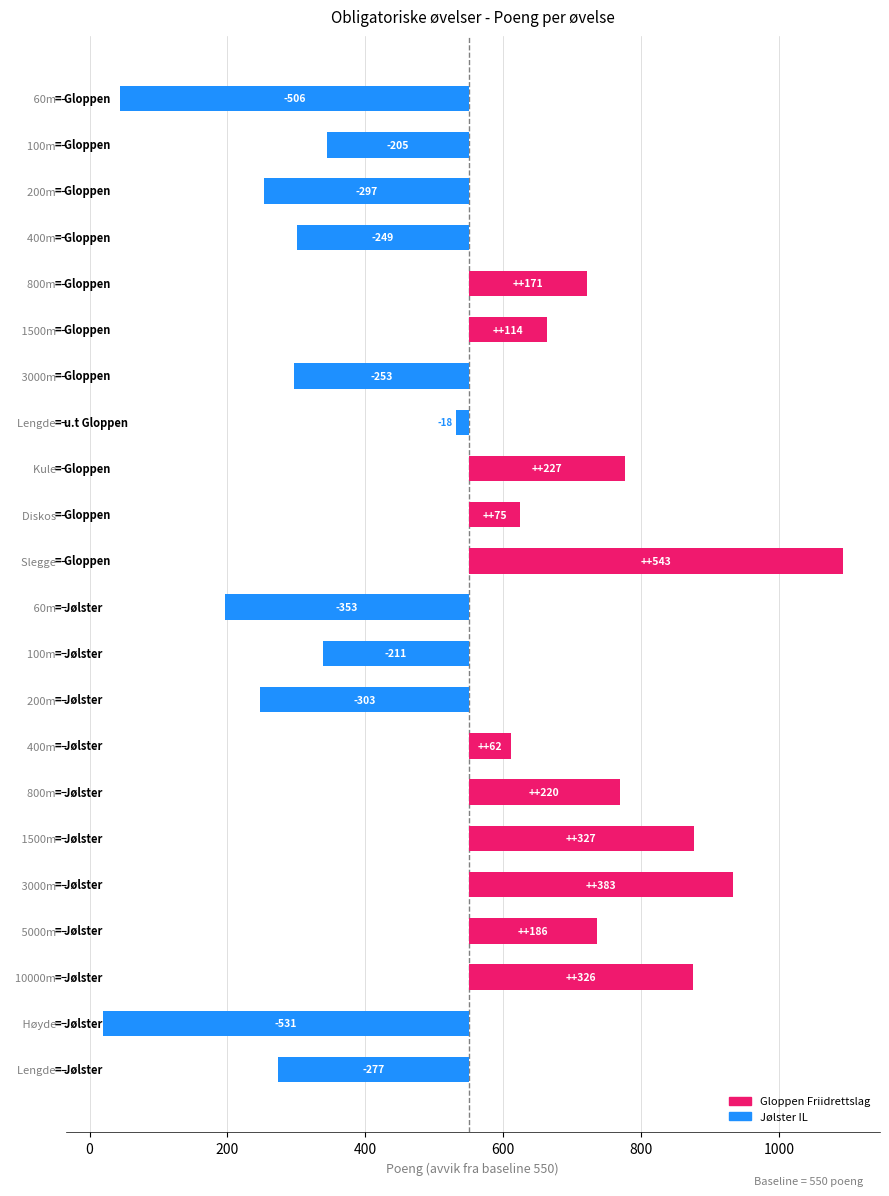

How many positive values are there?

11